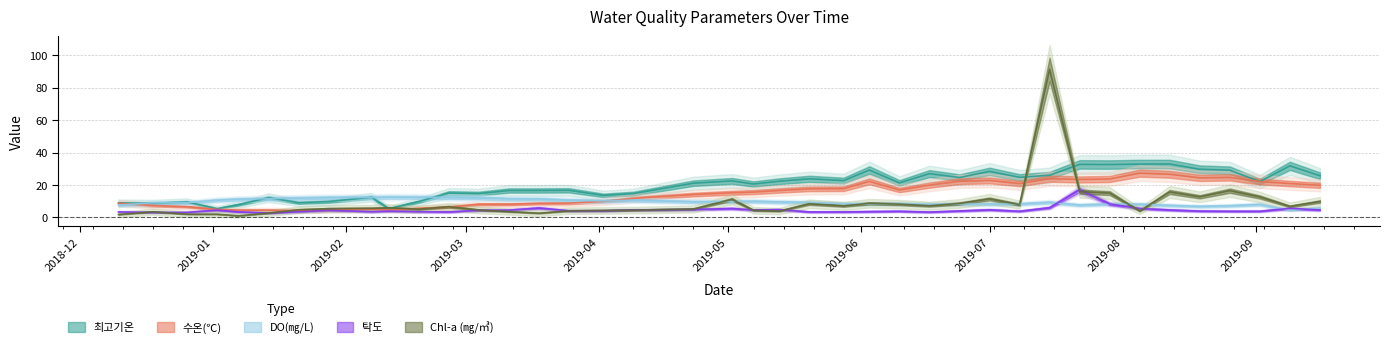

What is the difference between the second highest and second lowest values in the 탁도 series?

5.2